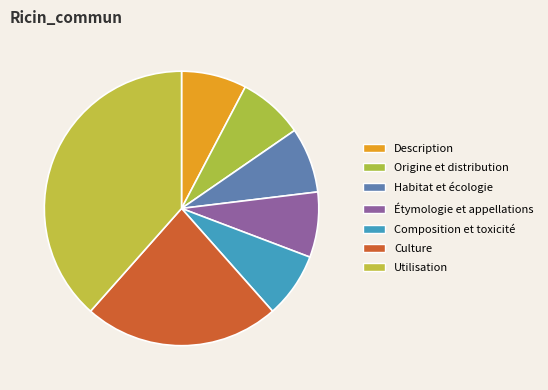

How many segments does this pie chart have?

7